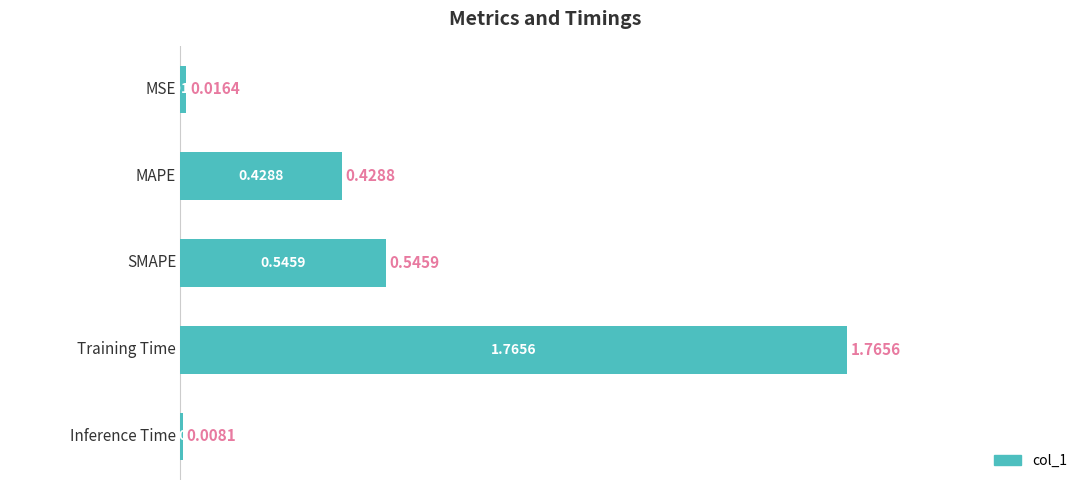

What is the sum of all values?

2.8